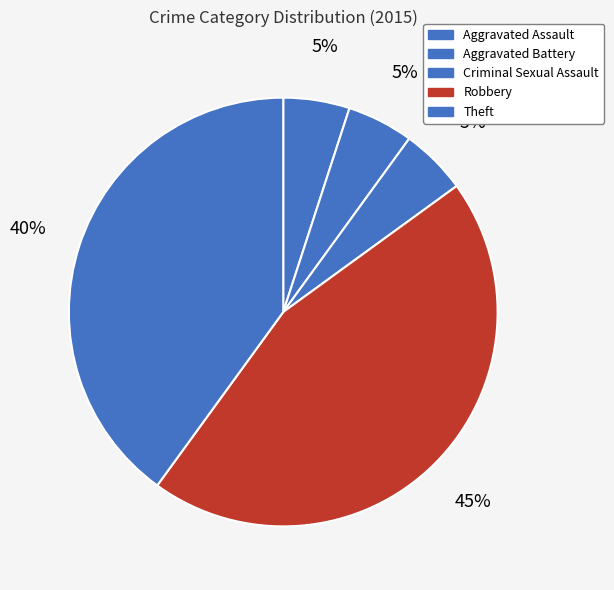

How much of the chart is everything except Robbery?

55.0%